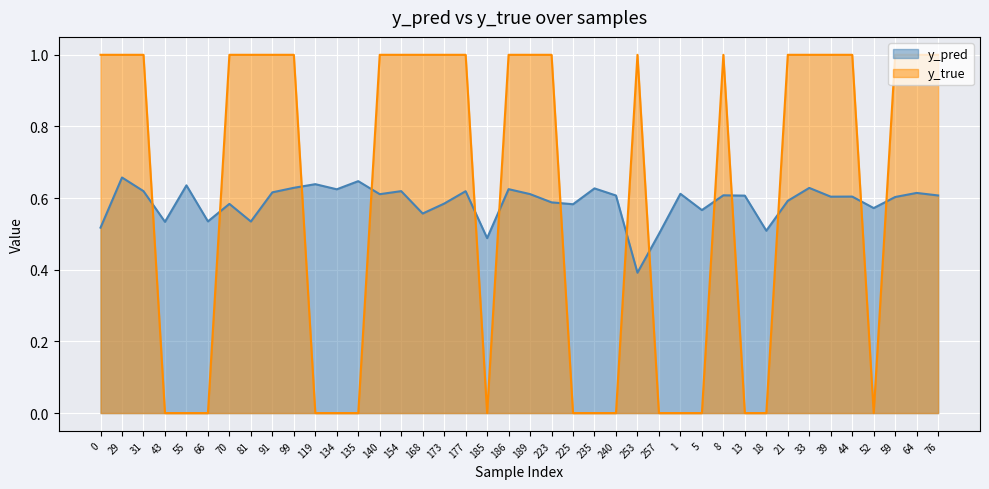

What is the average value of the y_true series?

0.6